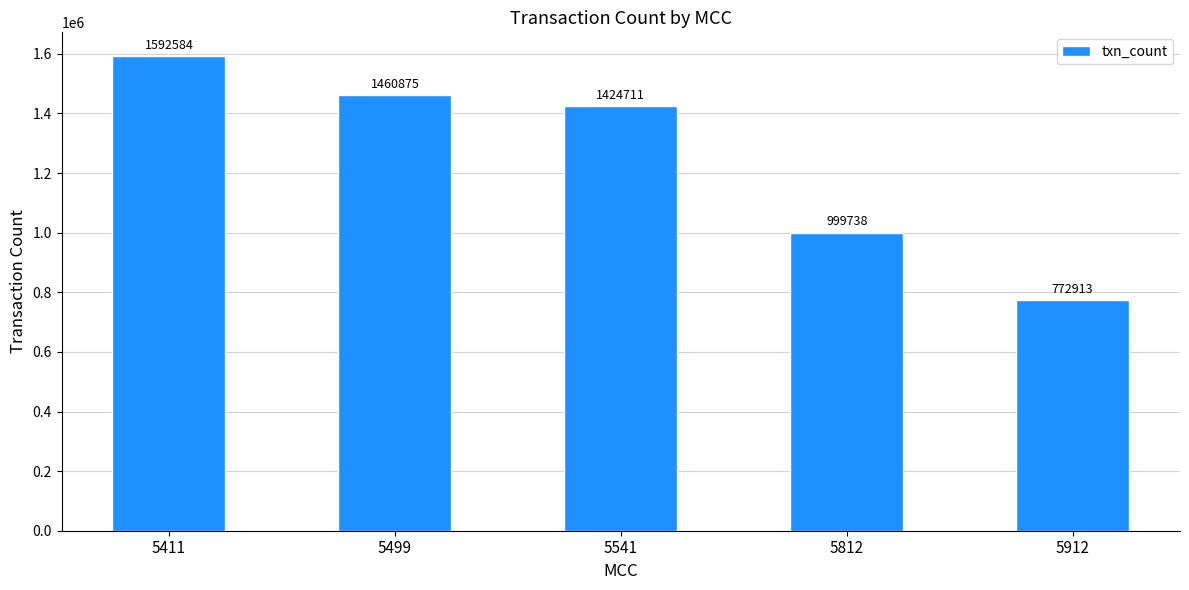

List the labels in order of value, largest first.

5411, 5499, 5541, 5812, 5912